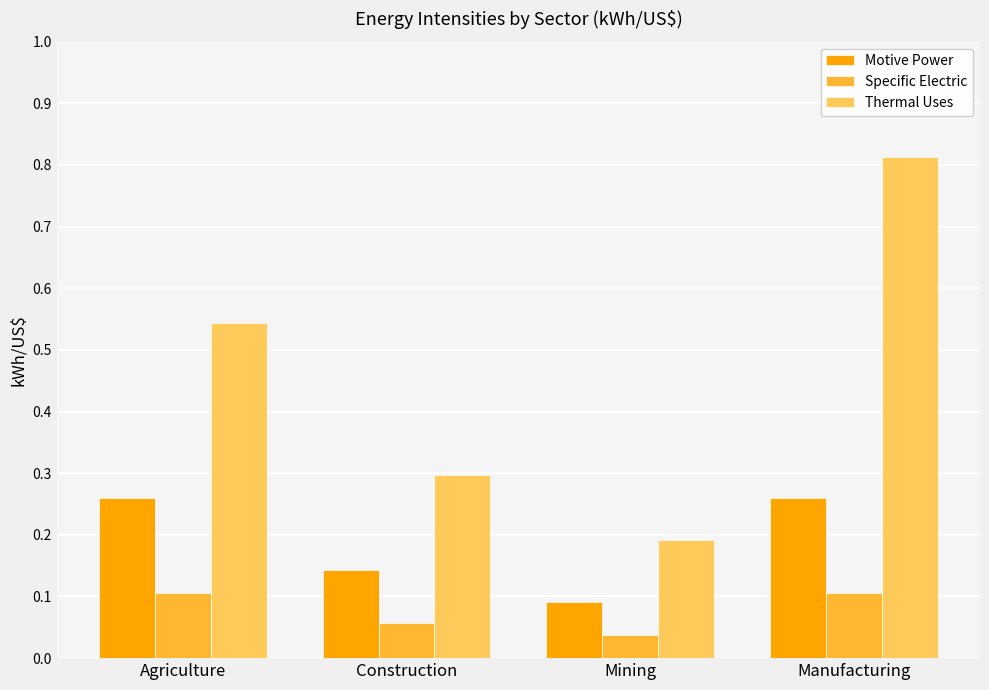

What position from the left is Manufacturing?

4